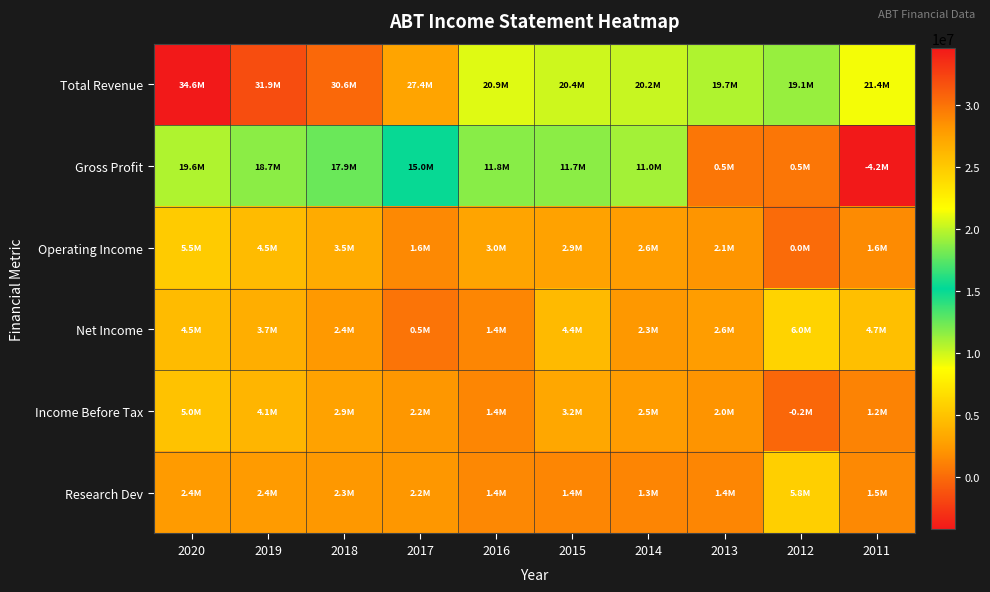

At how many categories does at least one series exceed 20826672?

6